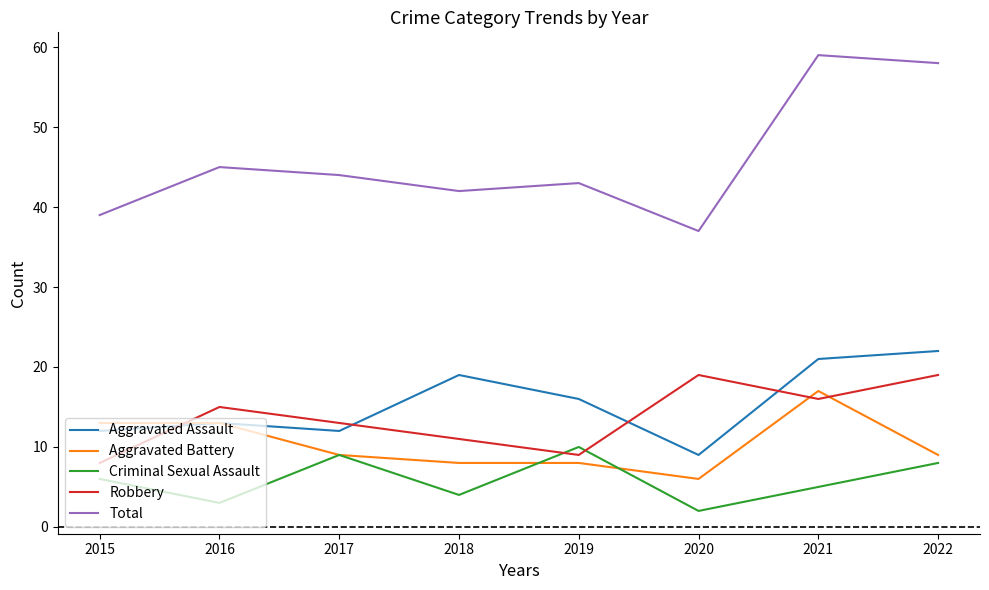

Which series has the largest range (max minus min)?

Total